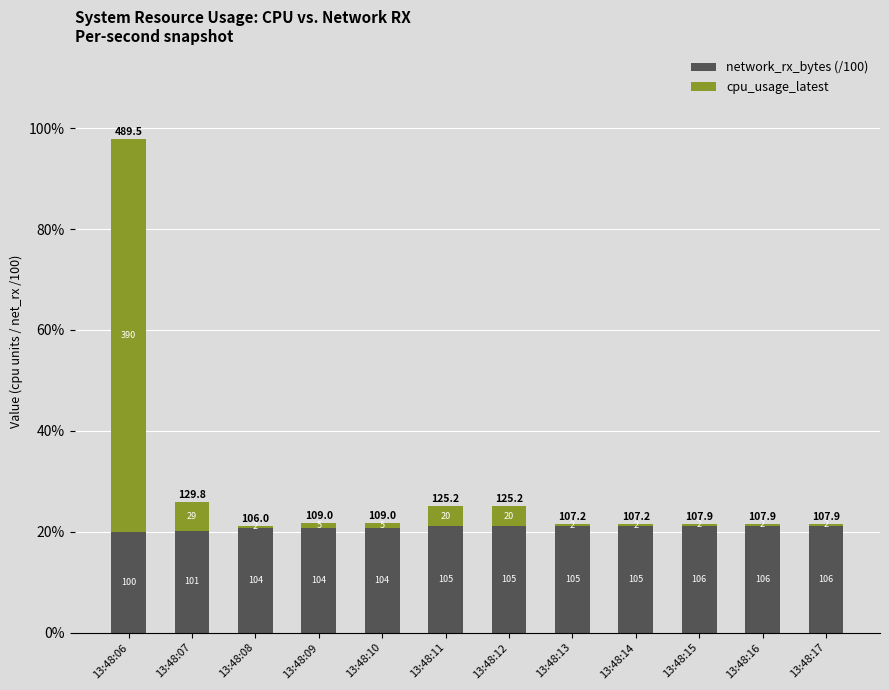

What are all the series names shown in the legend?

network_rx_bytes (/100), cpu_usage_latest